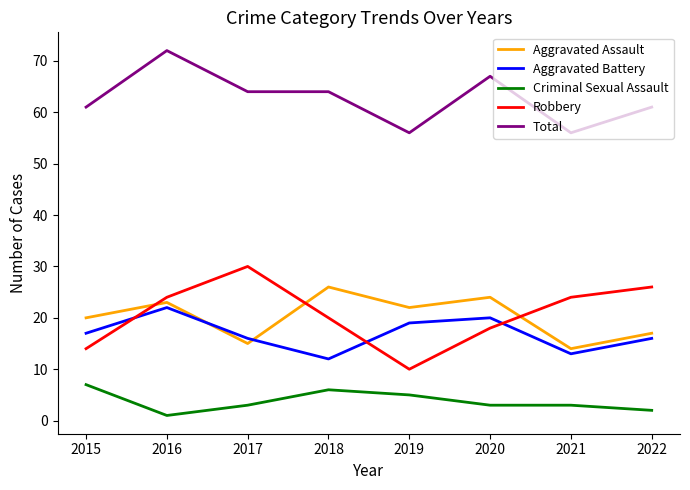

True or false: Criminal Sexual Assault has a value of 3 at 2021.

True